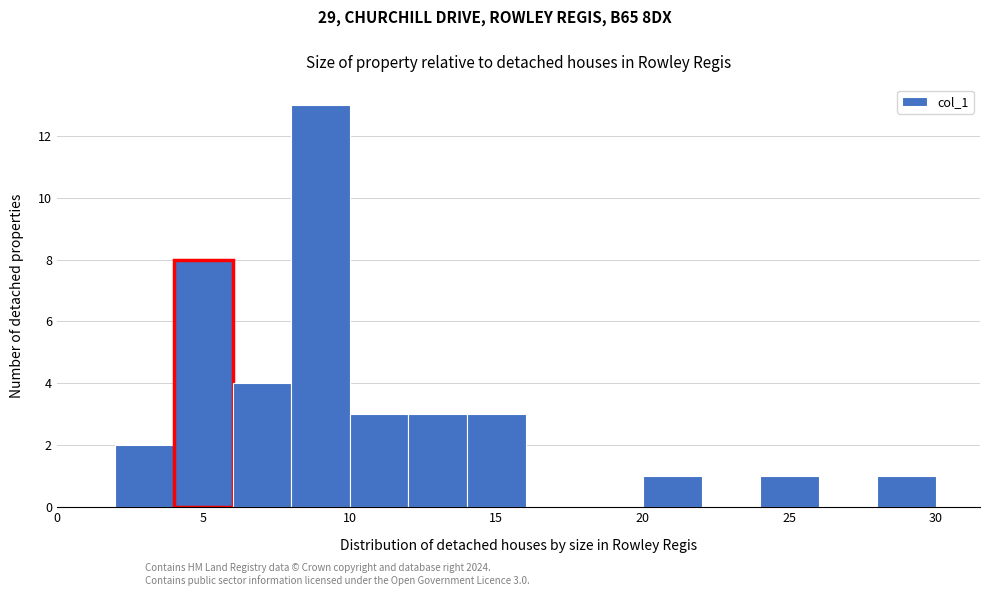

Over which range of the x-axis is the bar tallest?

8 to 10